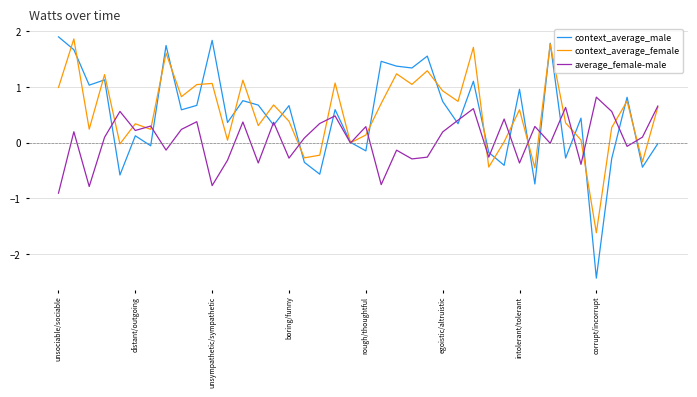

What is the minimum value for context_average_female?

-1.6